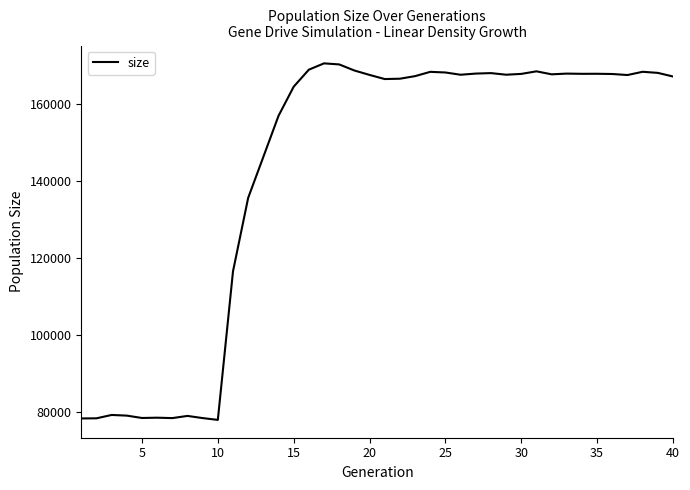

What is the smallest value displayed?

78000